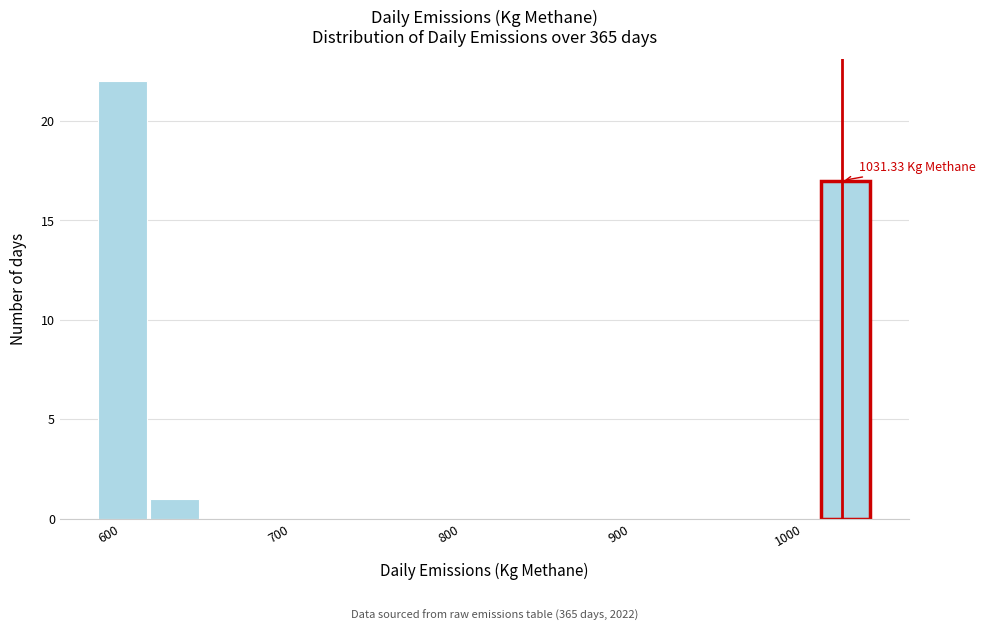

Around what value on the x-axis is the tallest bar? Give the approximate position of its centre, as read against the axis.

610